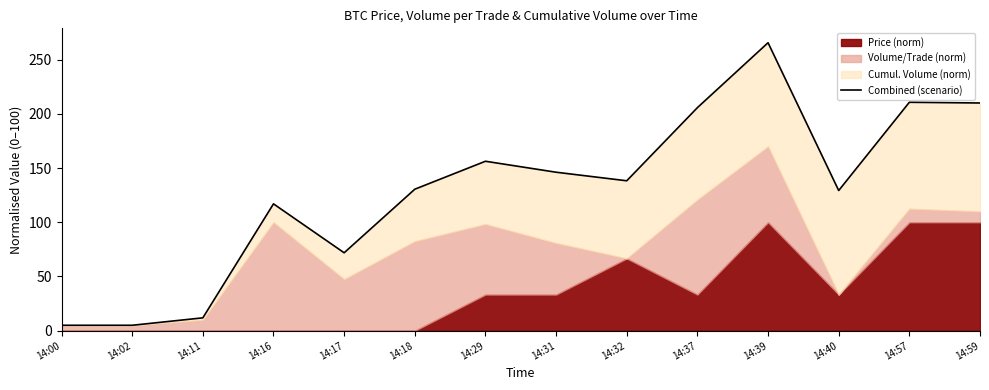

Does the chart have visible grid lines?

No